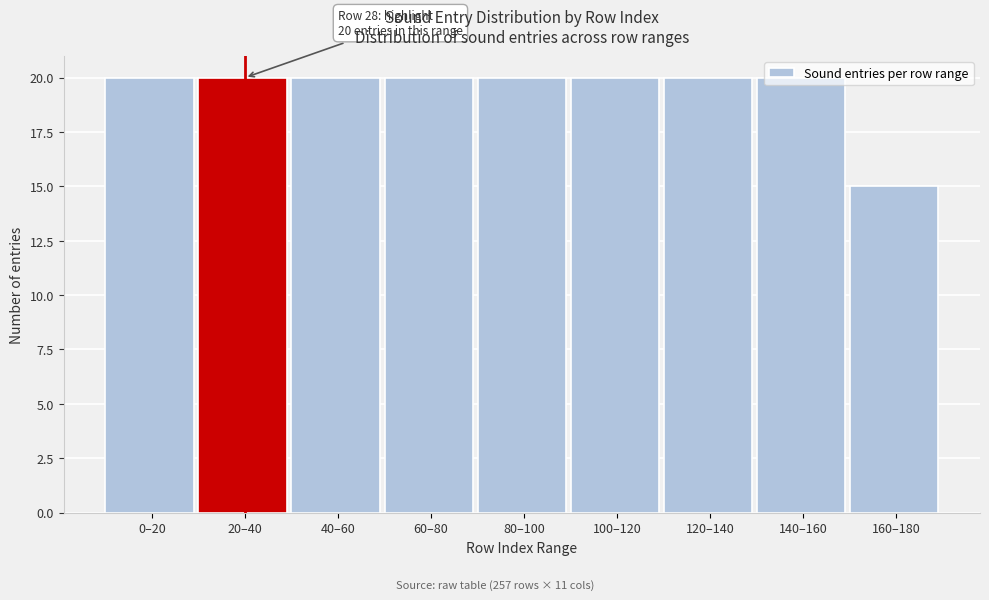

Is it true that the value at 60–80 is 5?

False